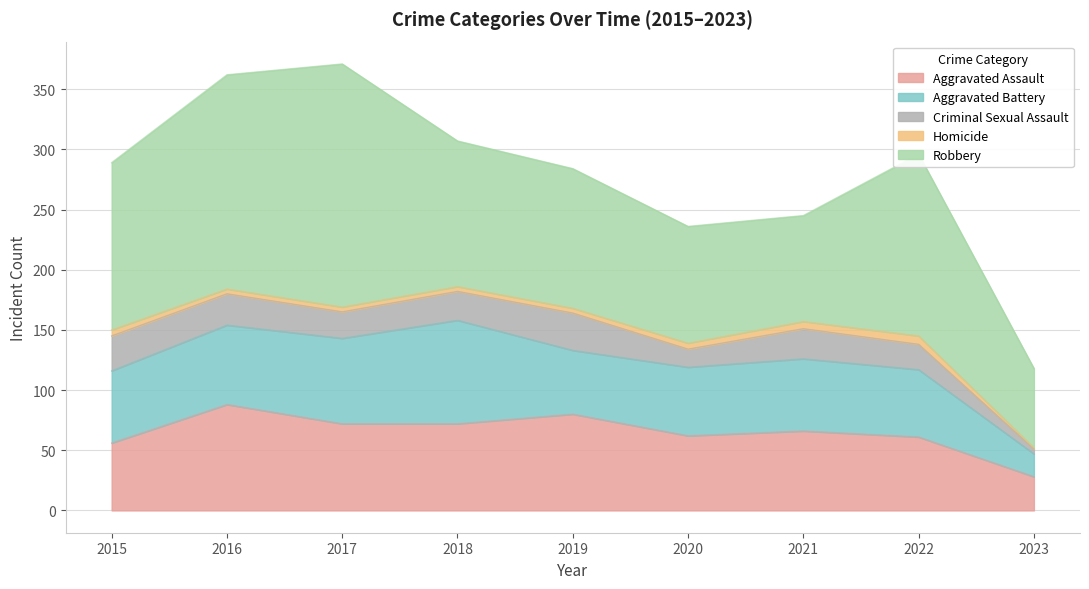

True or false: Robbery and Homicide cross at least once.

False